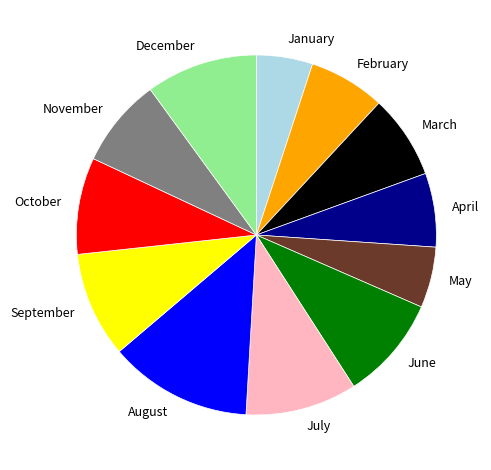

Between November and December, which is larger?

December